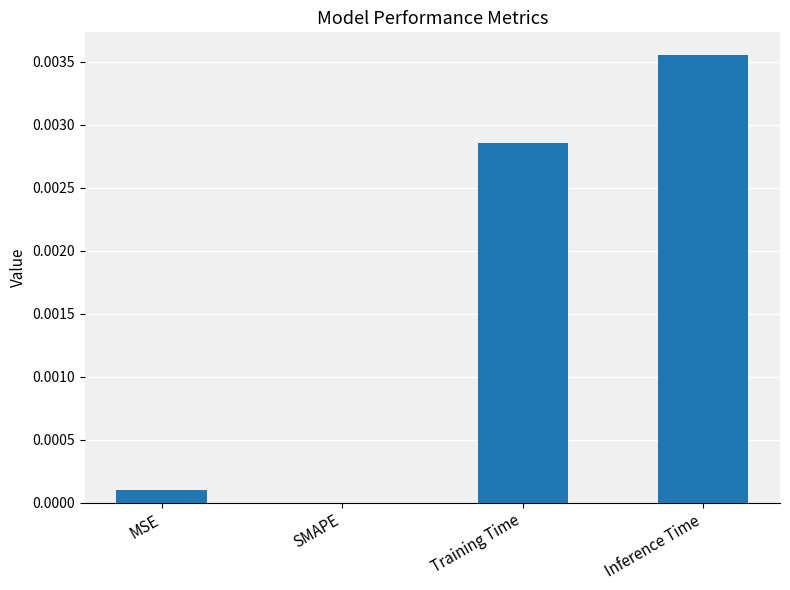

Which has a higher value, Training Time or MSE?

Training Time